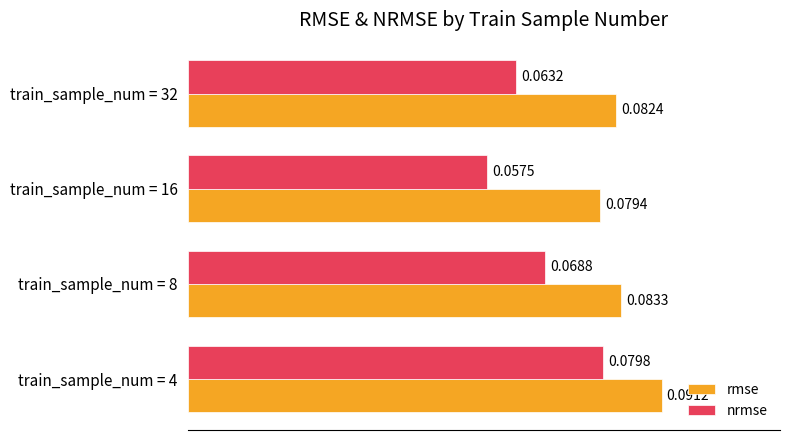

At which category is the sum across all series the highest?

train_sample_num = 4